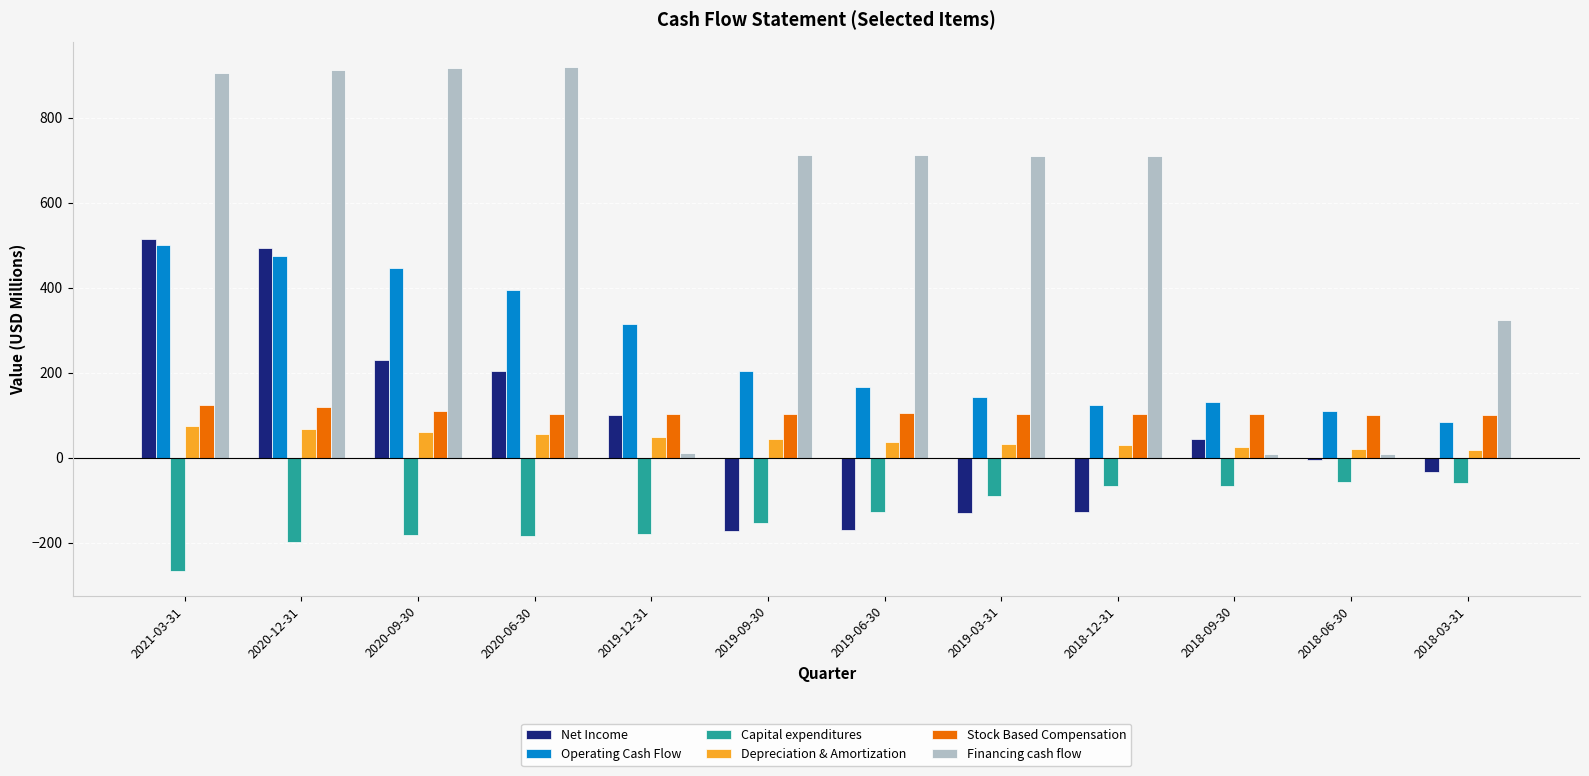

Are the bars horizontal?

No